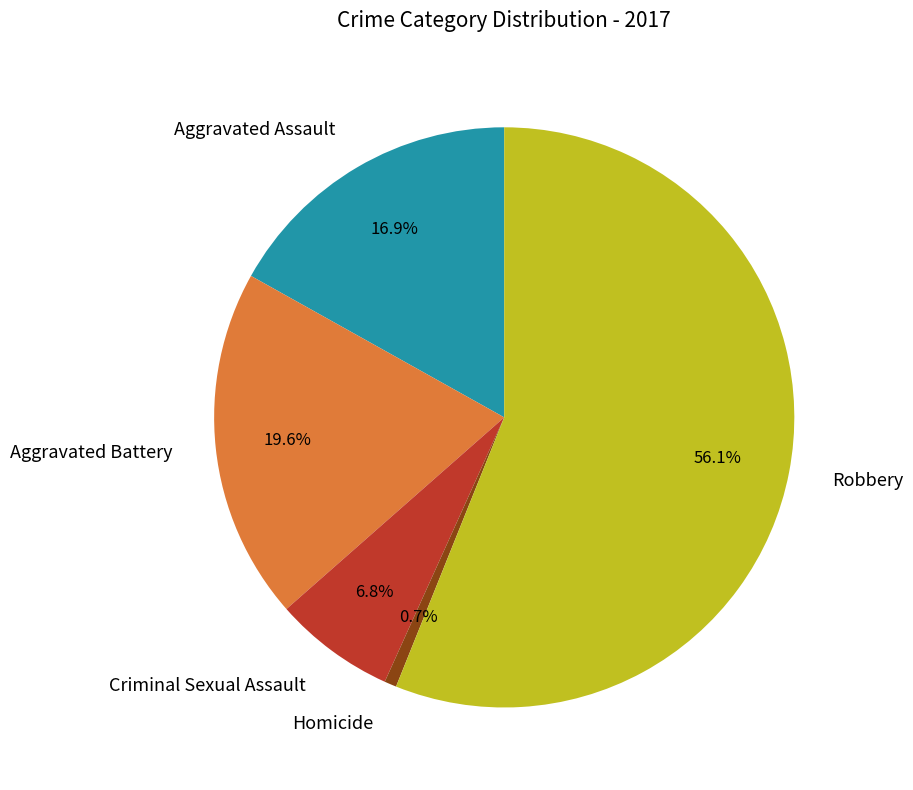

Does Robbery represent more than half of the total?

Yes